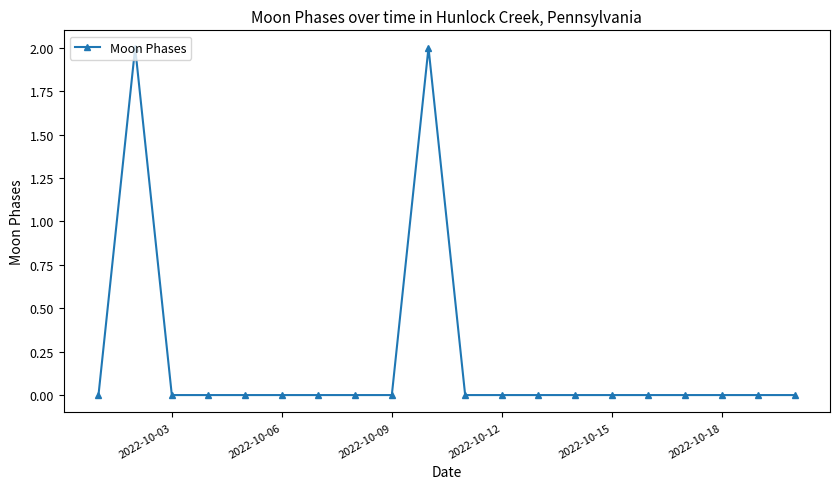

Count the number of data series in this chart.

1